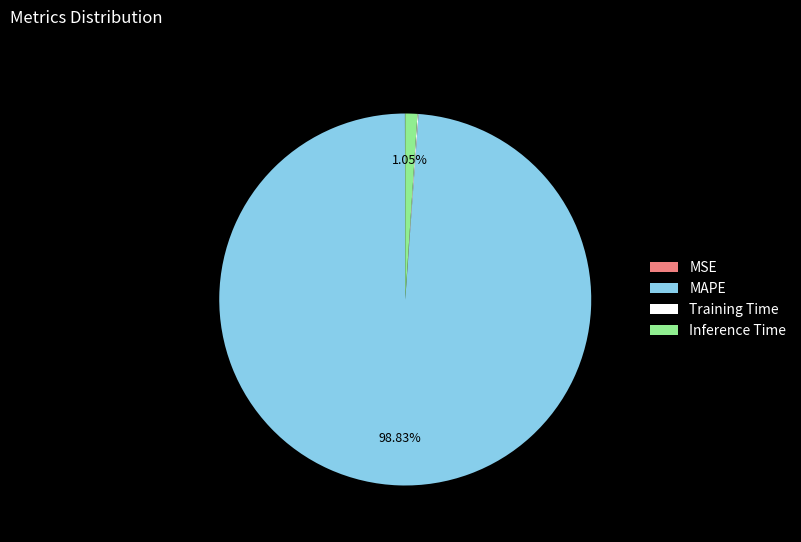

To the nearest percent, what is the average slice percentage?

25%